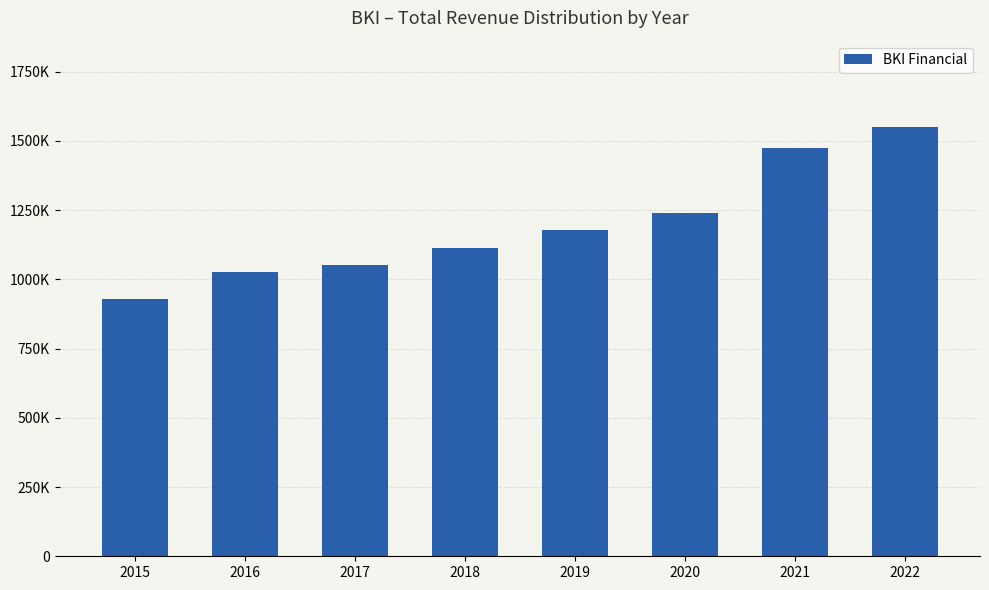

What is the value of the 2nd bar from the left?

1026000